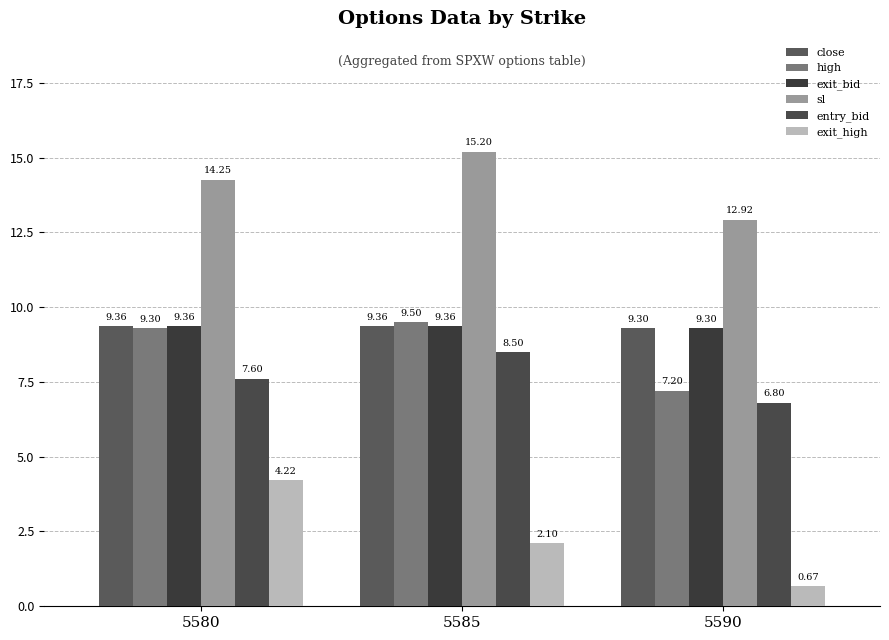

Which series has the largest total across all categories?

sl